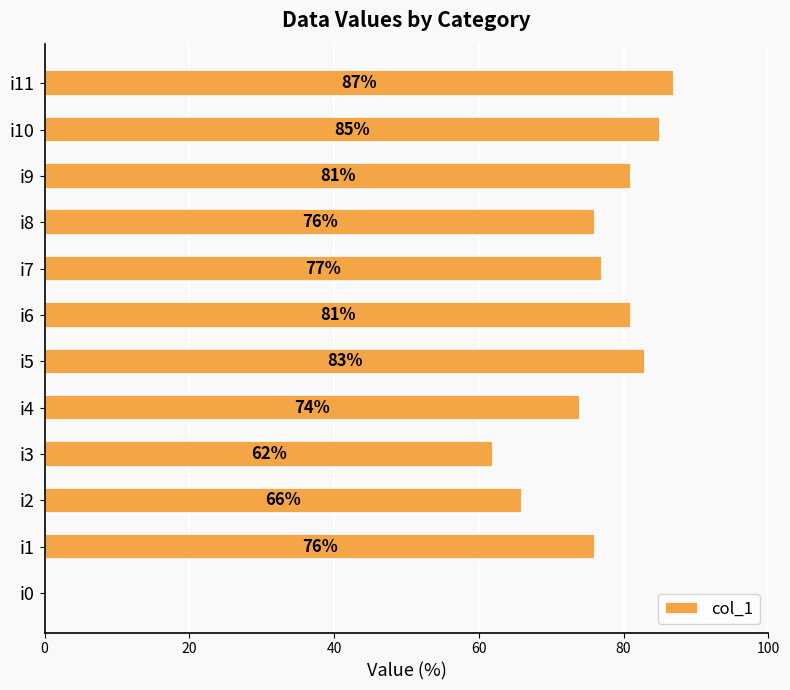

Where is the data nearest to the value 43?

i3